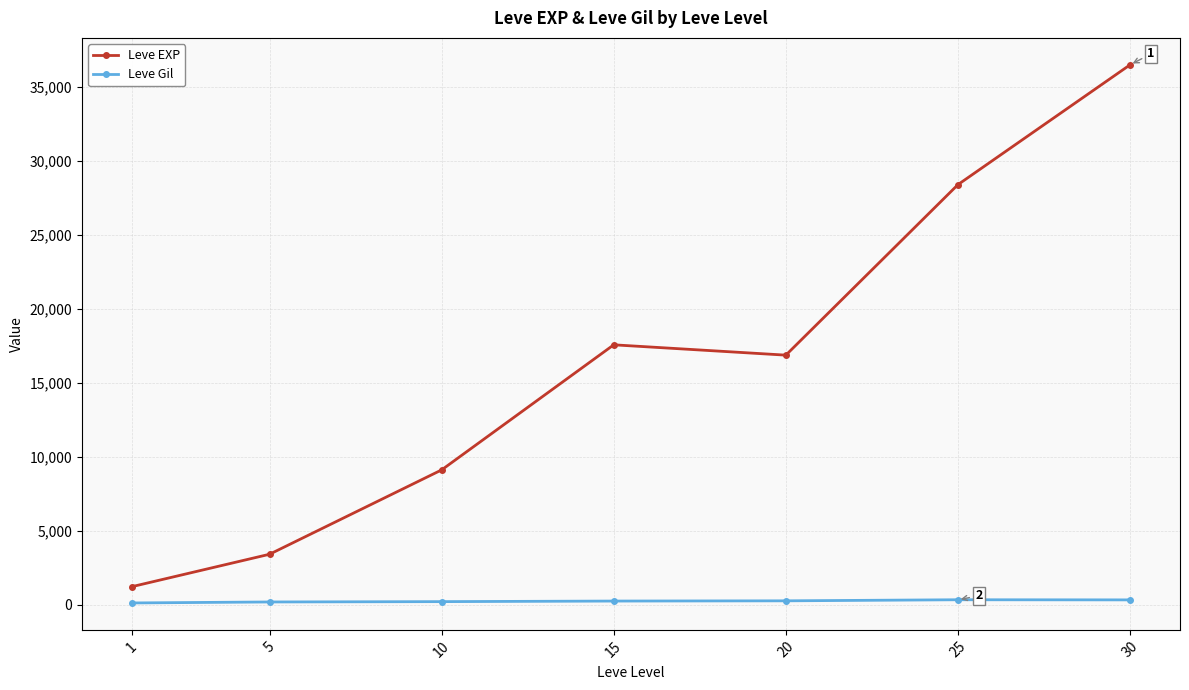

How many lines are shown in the chart?

2